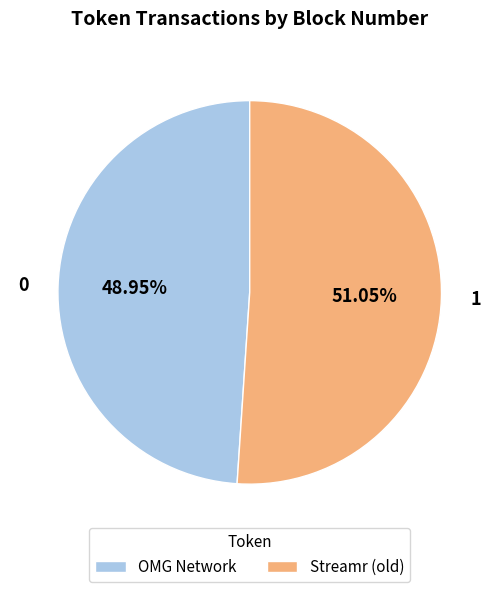

Is it true that 0 is 49% of the pie?

True